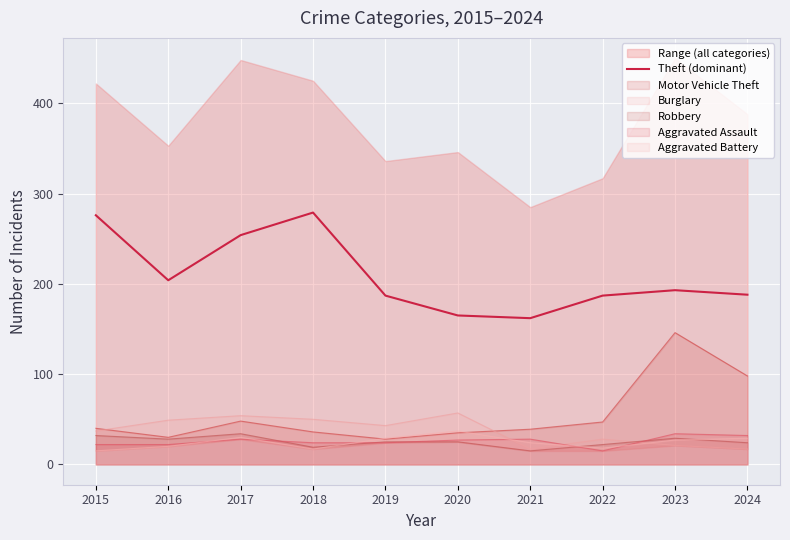

What is the value of the 3rd point from the left?

254